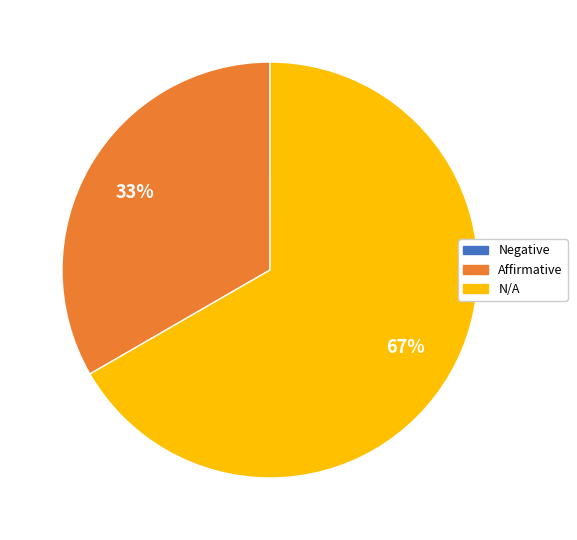

True or false: Affirmative accounts for 20% of the total.

False